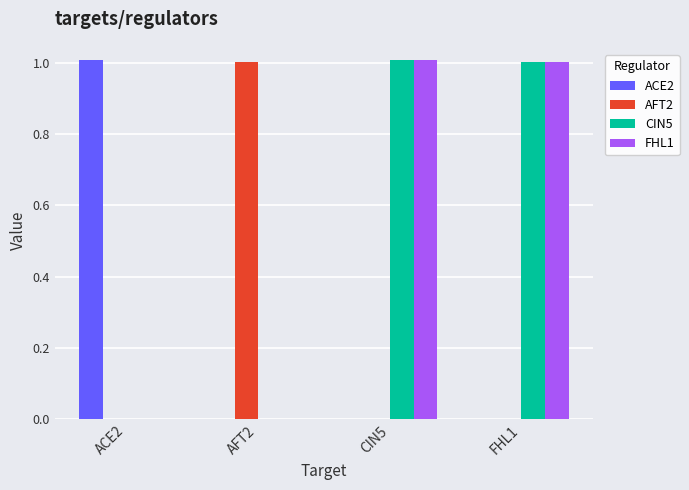

How many data points in FHL1 are above 1?

2